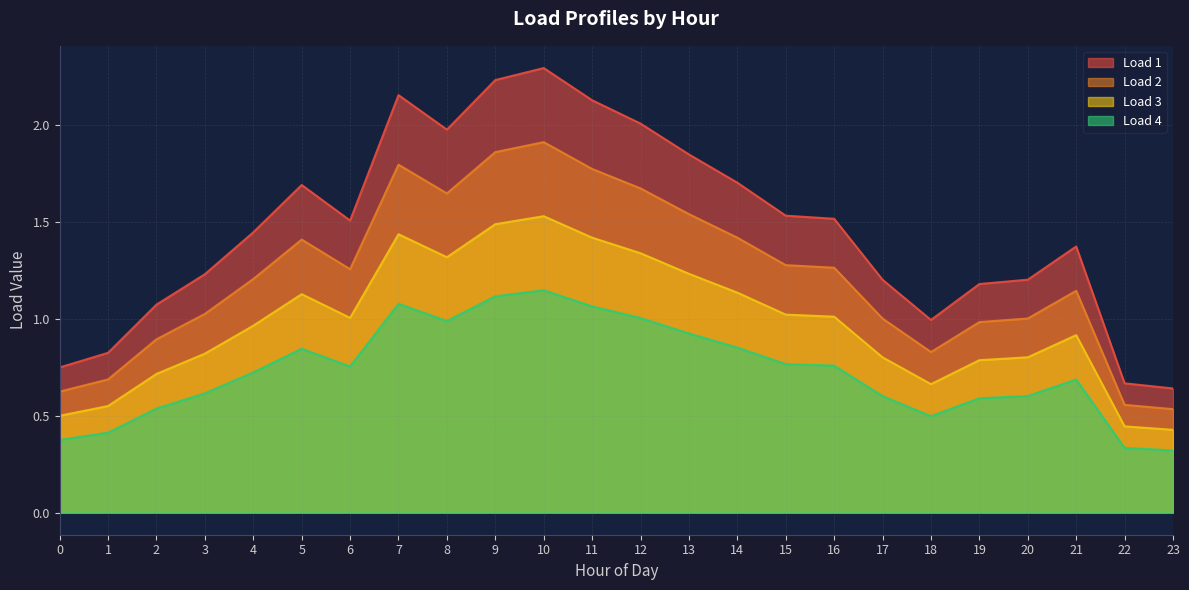

Rank the series by their maximum value, from highest to lowest.

Load 1, Load 2, Load 3, Load 4